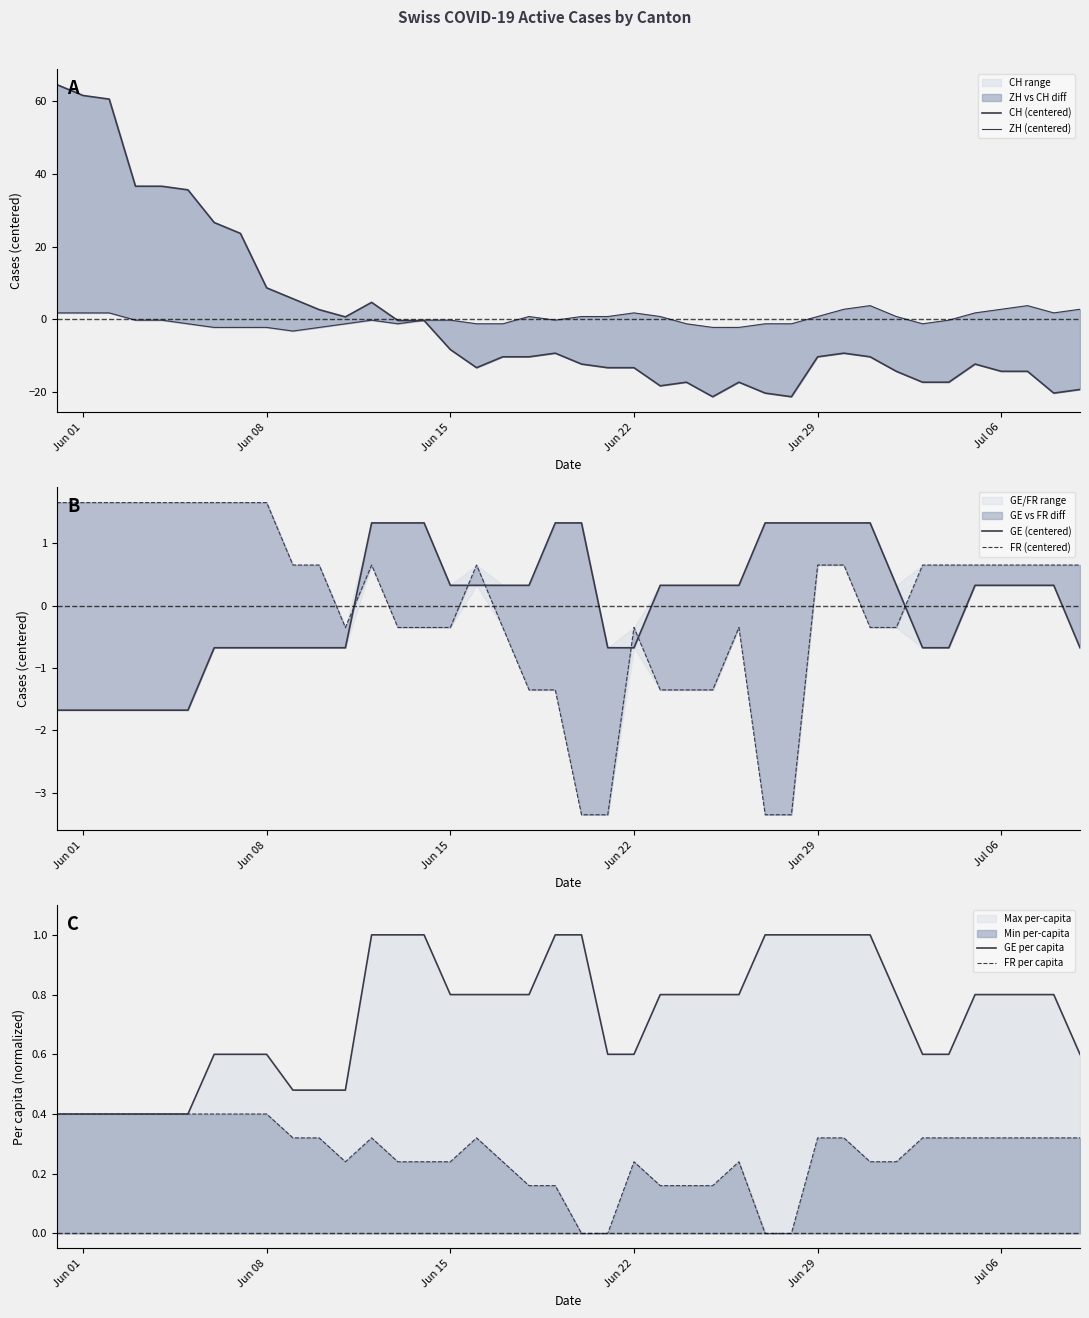

The FR per capita series shows 0.1 at Jun 08. True or false?

False